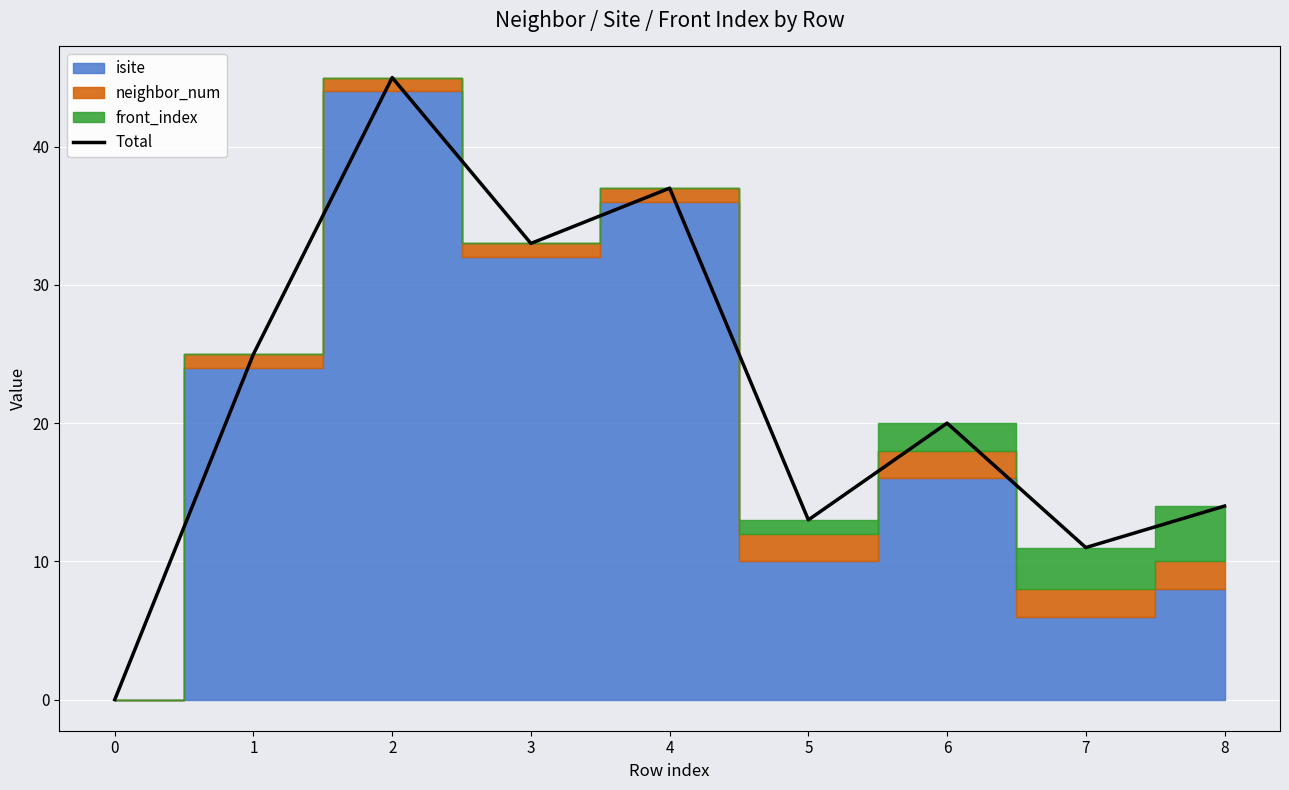

What is the difference between the values at 3 and 5?

20